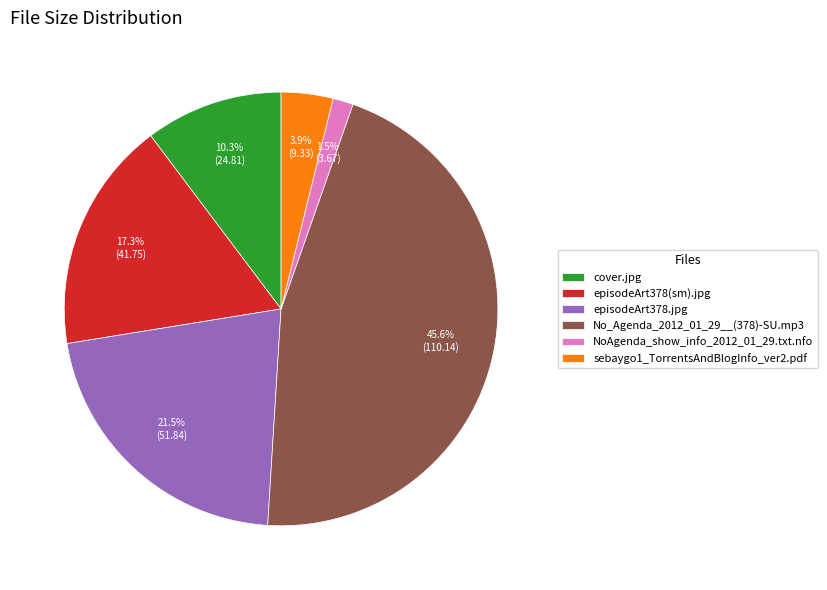

Is the sum of episodeArt378(sm).jpg and No_Agenda_2012_01_29__(378)-SU.mp3 greater than half?

Yes